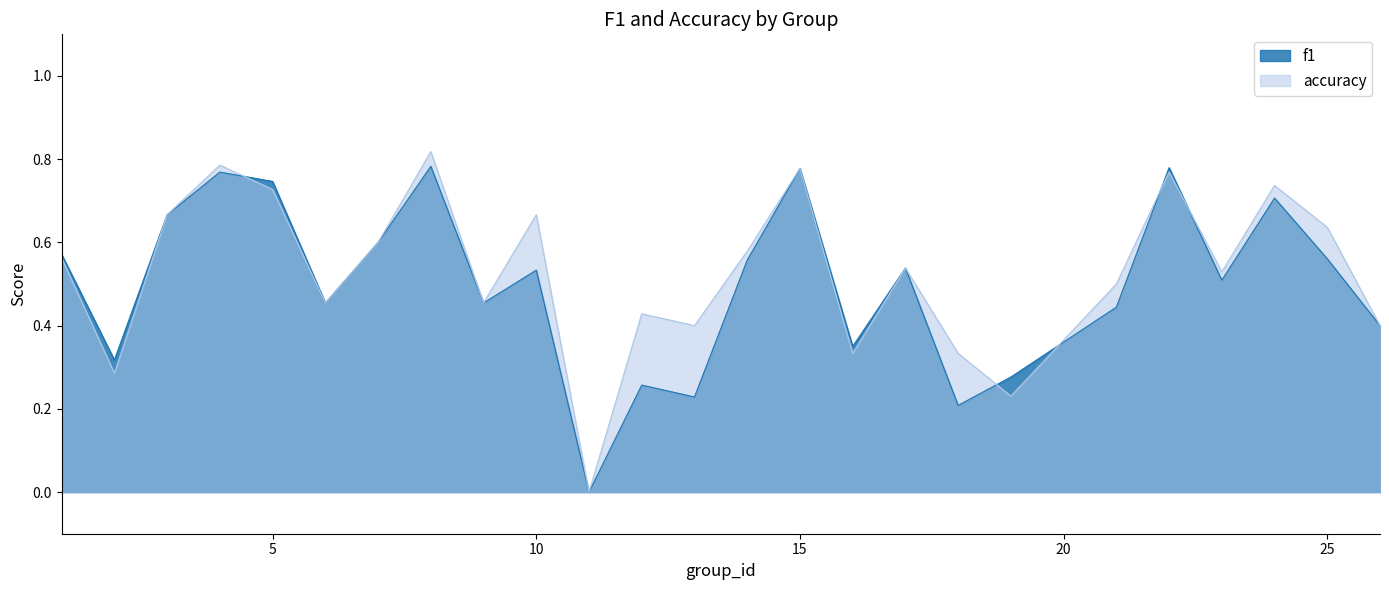

At which category does accuracy reach its first local peak?

4